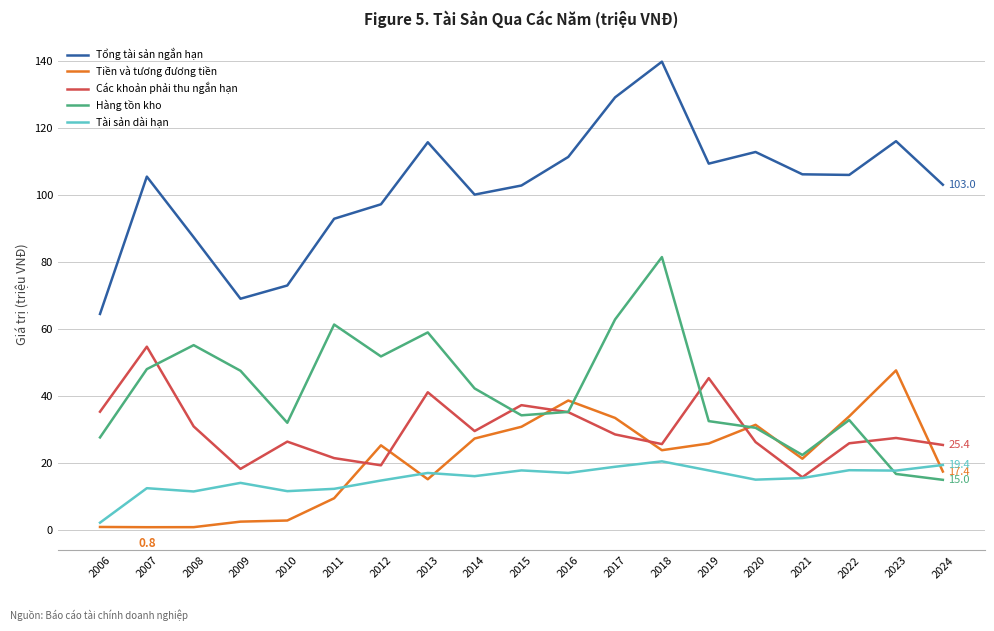

After their last crossing, which series has the higher values: Tài sản dài hạn or Hàng tồn kho?

Tài sản dài hạn